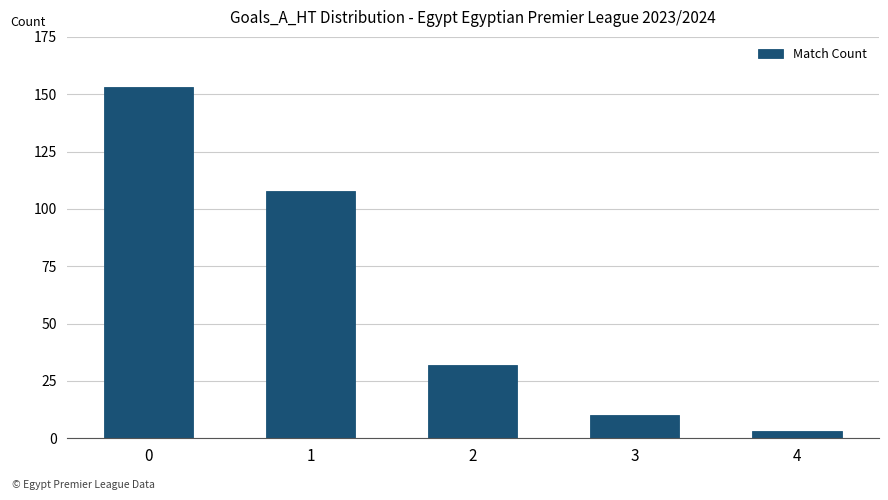

At which category does the chart reach its minimum across all series?

4